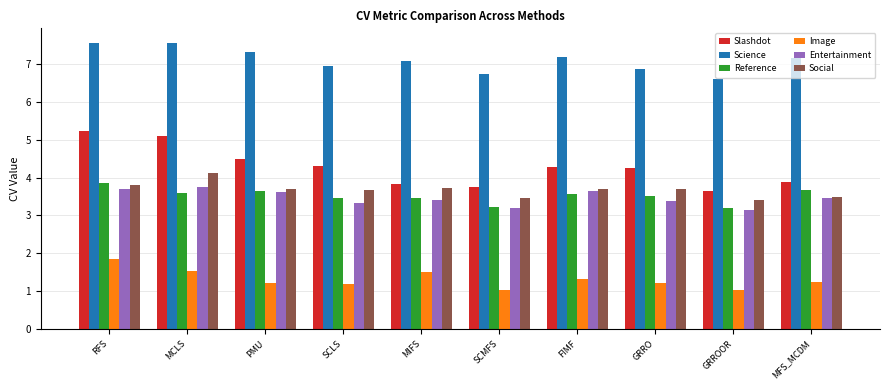

Rank the series by their maximum value, from highest to lowest.

Science, Slashdot, Social, Reference, Entertainment, Image